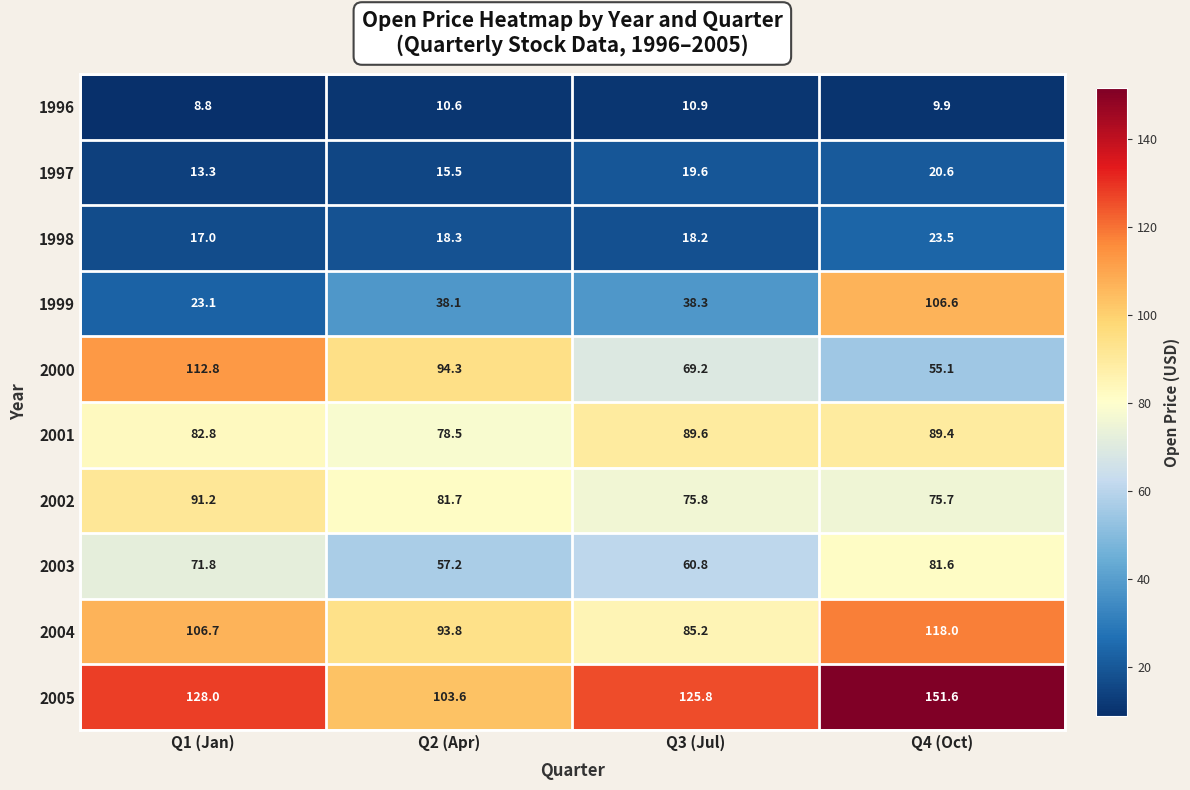

What is the total value across all series at Q3 (Jul)?

593.4